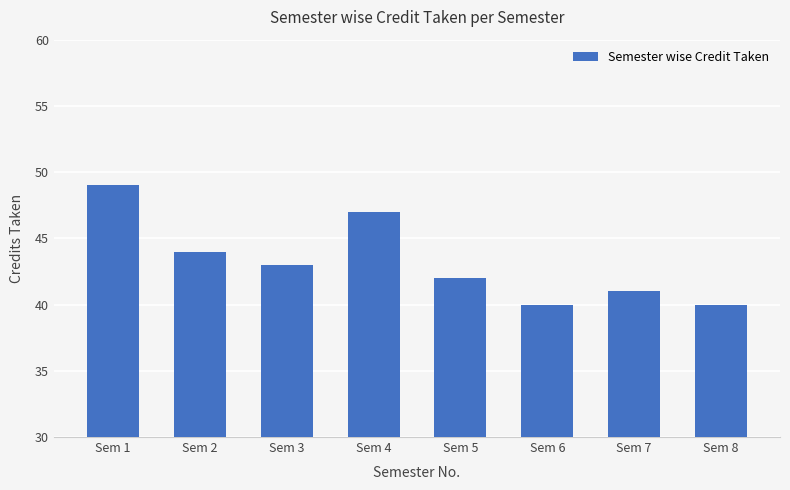

Reading left to right, list all the values displayed in this chart.

49	44	43	47	42	40	41	40